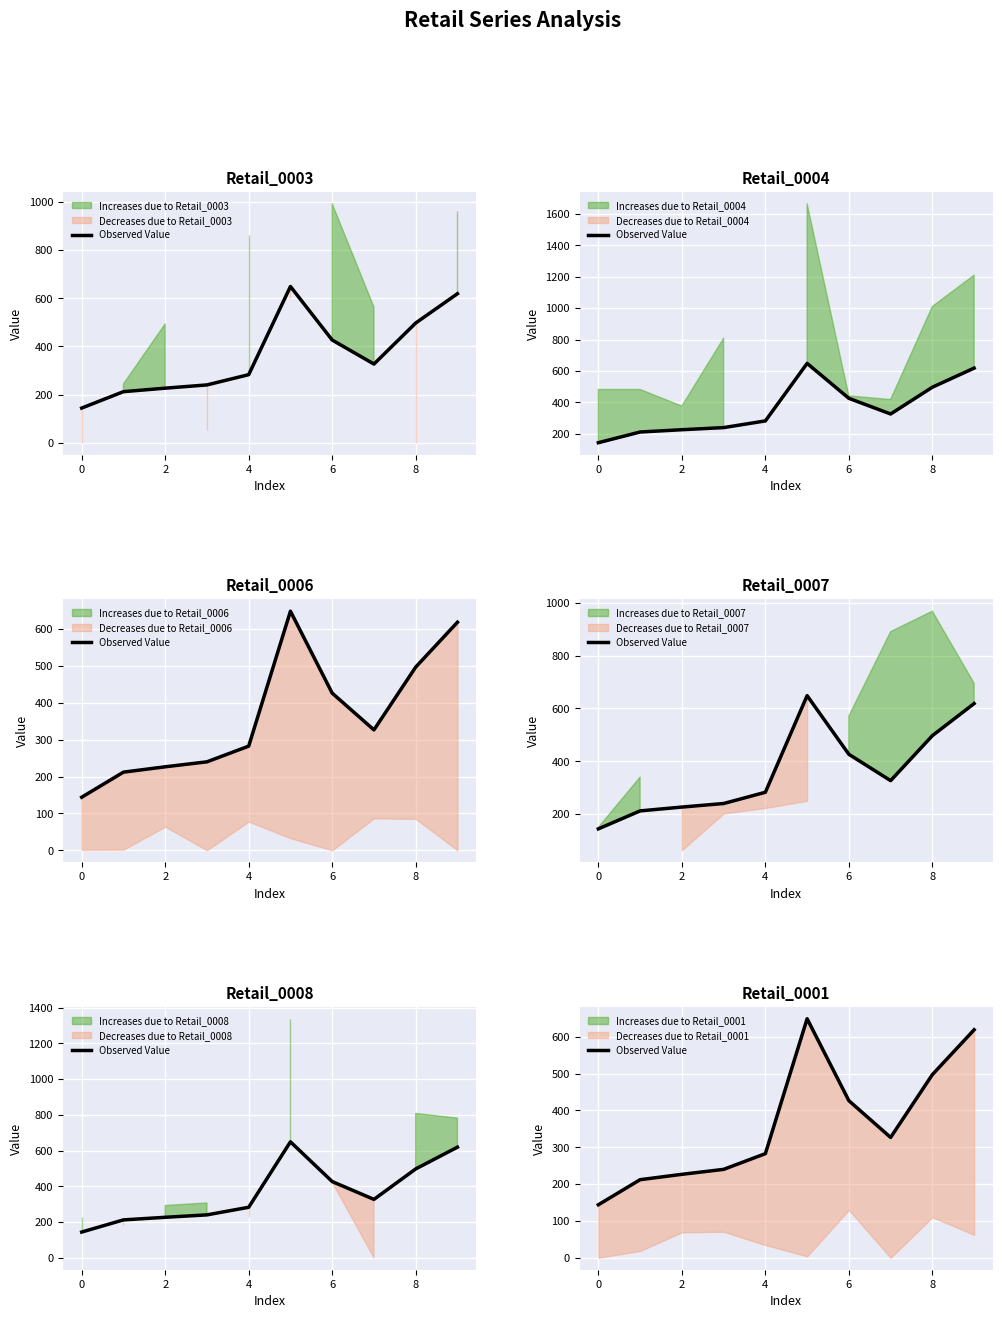

True or false: the data shows 421.8 at 4.

False